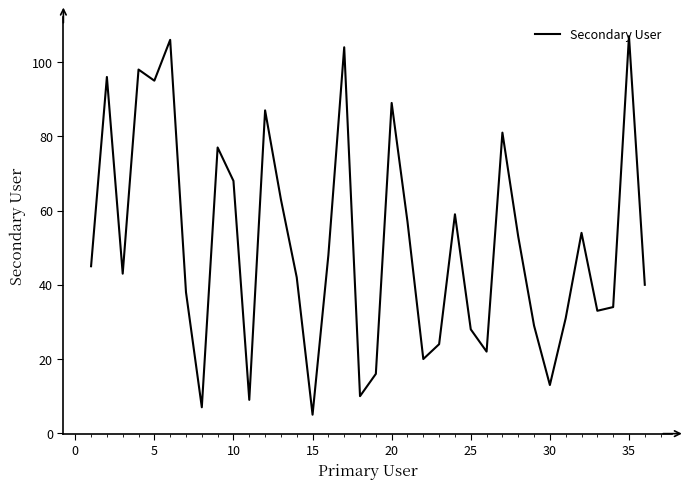

What is the difference between the second highest and minimum values?

101